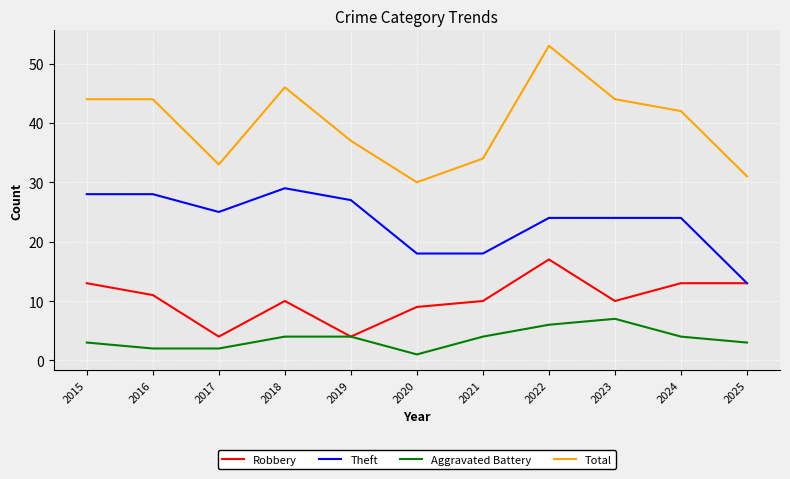

List the series in order of their overall mean, highest first.

Total, Theft, Robbery, Aggravated Battery